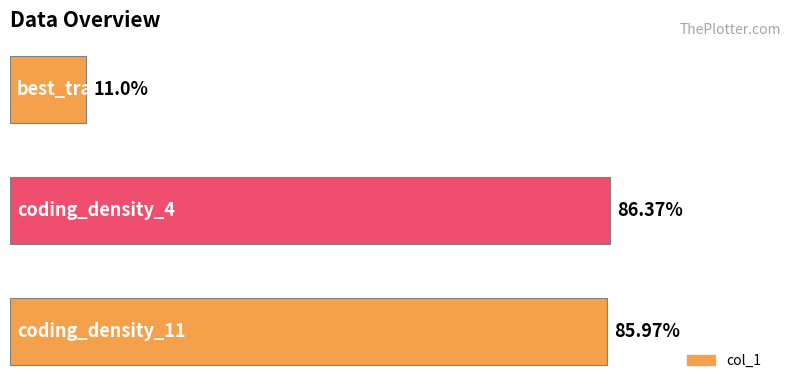

Does the chart contain stacked bars?

No